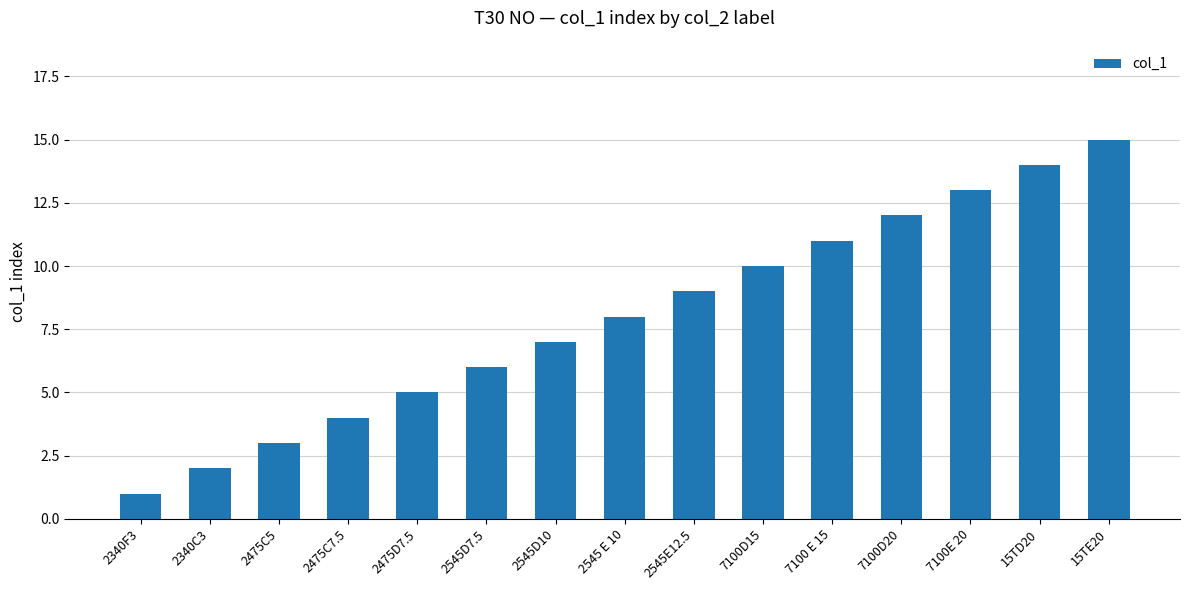

What is the label of the 9th bar from the right?

2545D10